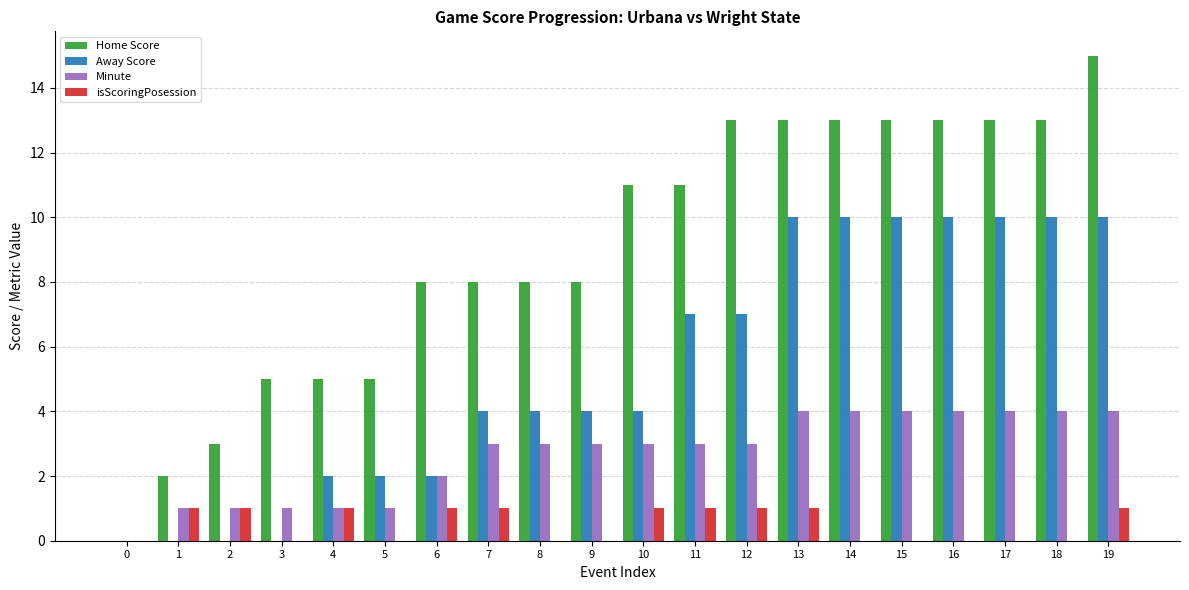

Are the bars horizontal?

No